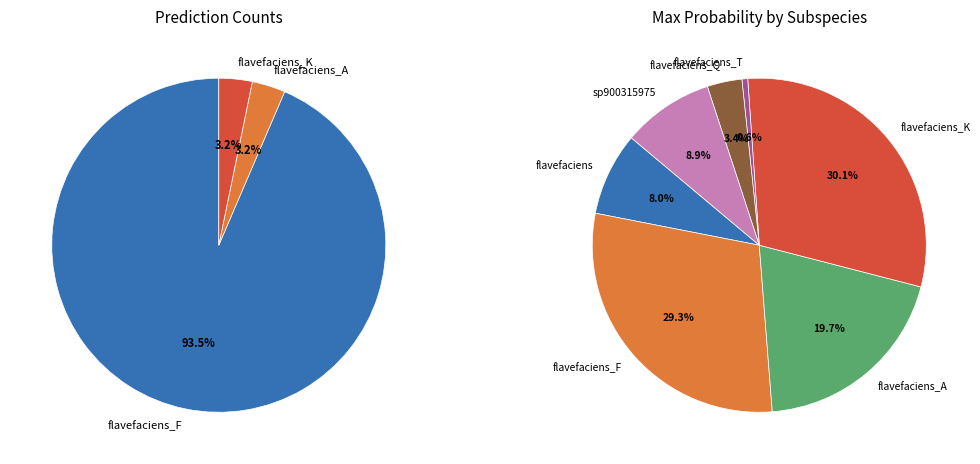

How many slices are in this pie chart?

7